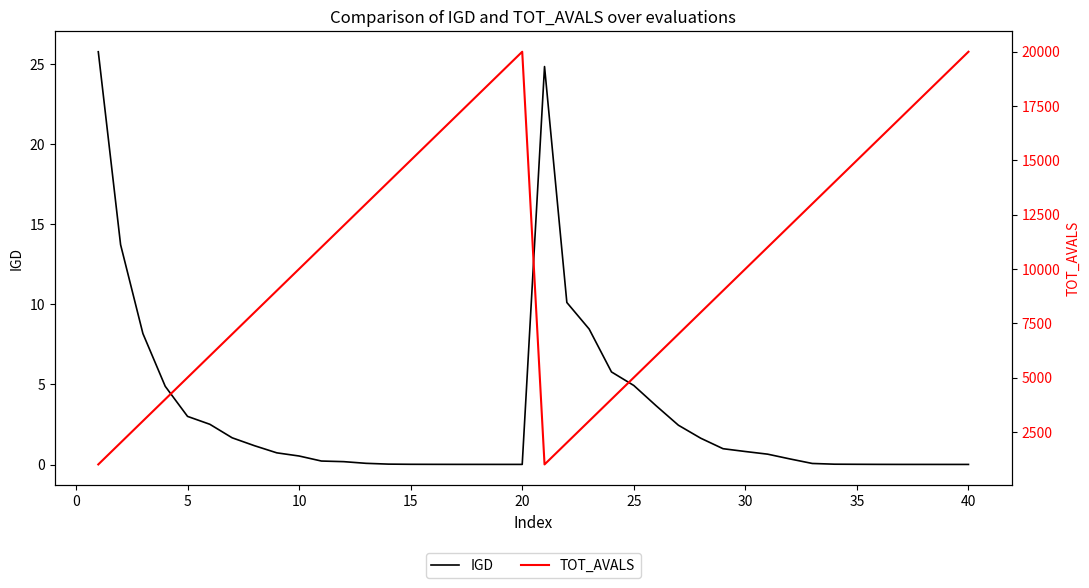

Is it true that IGD equals 0.0 at 35?

True